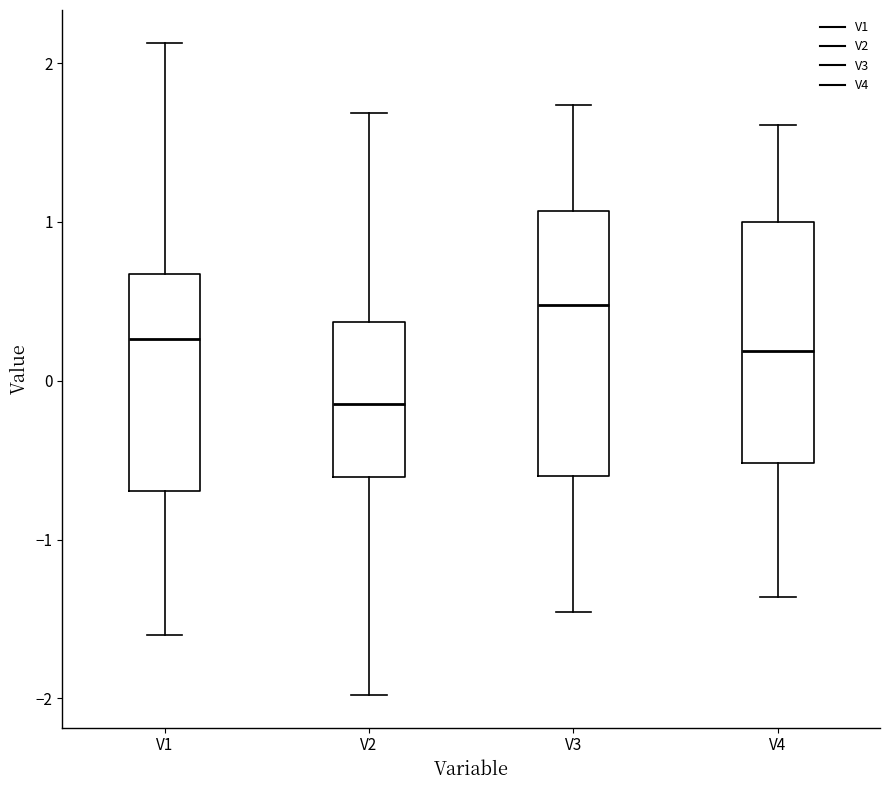

Reading left to right, transcribe this box plot: for each box, give where its median line is, the range the box spans, and where its two whiskers end, as read against the y-axis. The values are not printed on the chart, so give them approximately, as read against the axis.

V1: median 0.3, box -0.7 to 0.7, whiskers -1.6 to 2.1
V2: median -0.1, box -0.6 to 0.4, whiskers -2.0 to 1.7
V3: median 0.5, box -0.6 to 1.1, whiskers -1.5 to 1.7
V4: median 0.2, box -0.5 to 1.0, whiskers -1.4 to 1.6